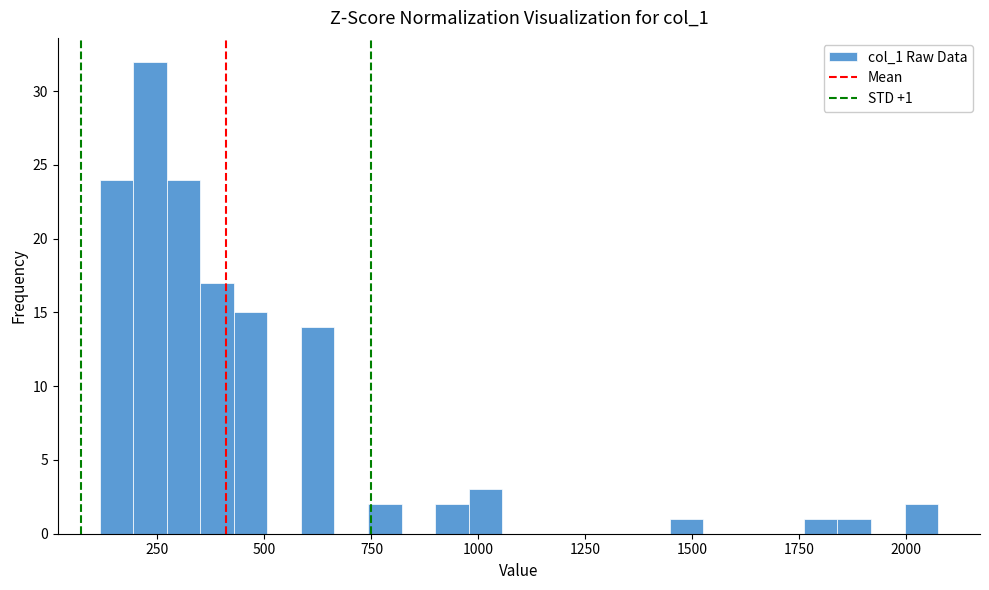

Read against the x-axis, roughly where is the centre of the tallest bar?

250